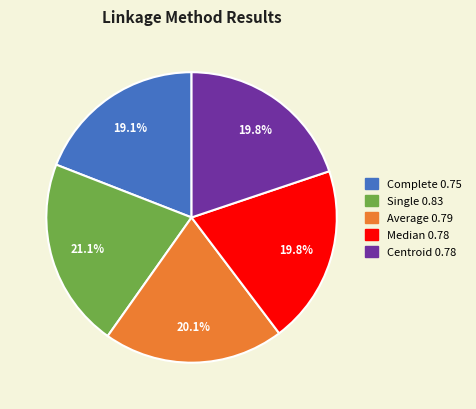

Which has a higher value, Centroid or Single?

Single